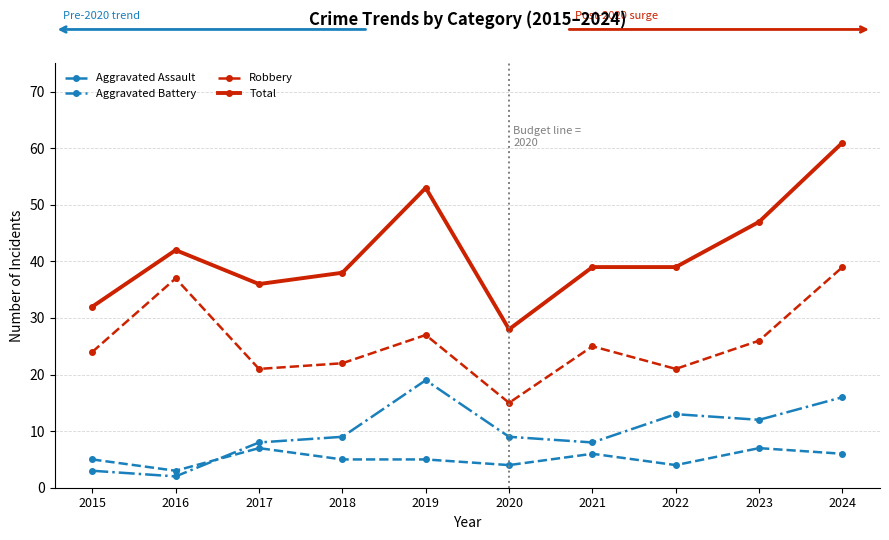

How many interior local peaks does the Robbery series have?

3